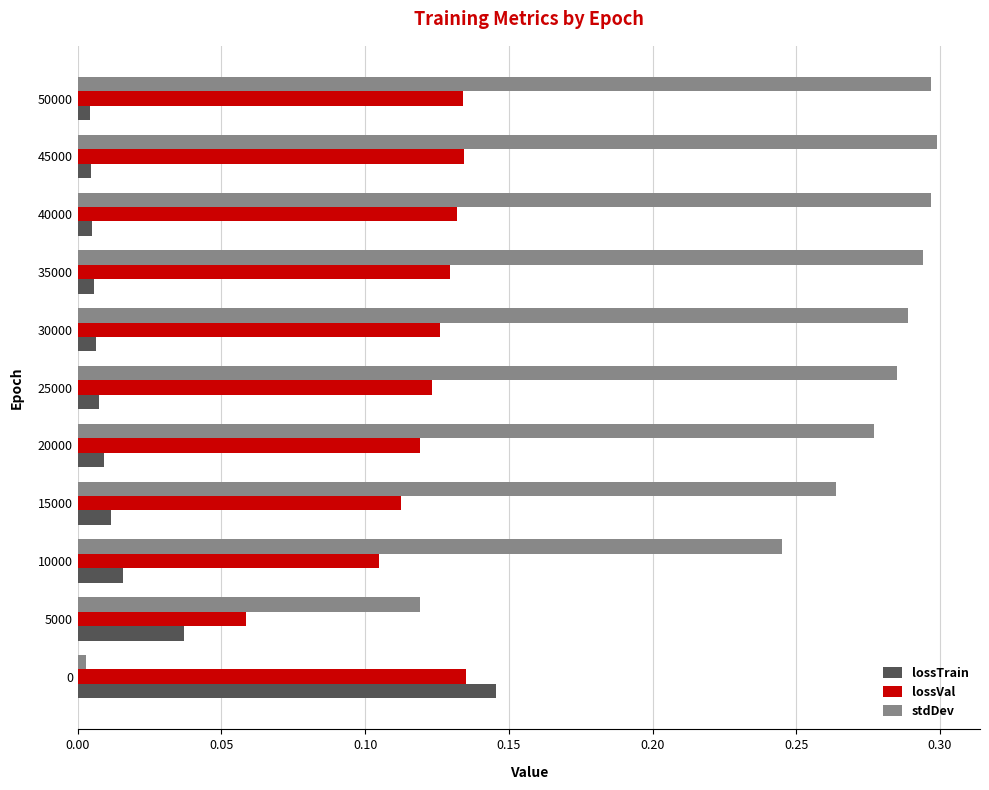

Count the number of categories in the chart.

11